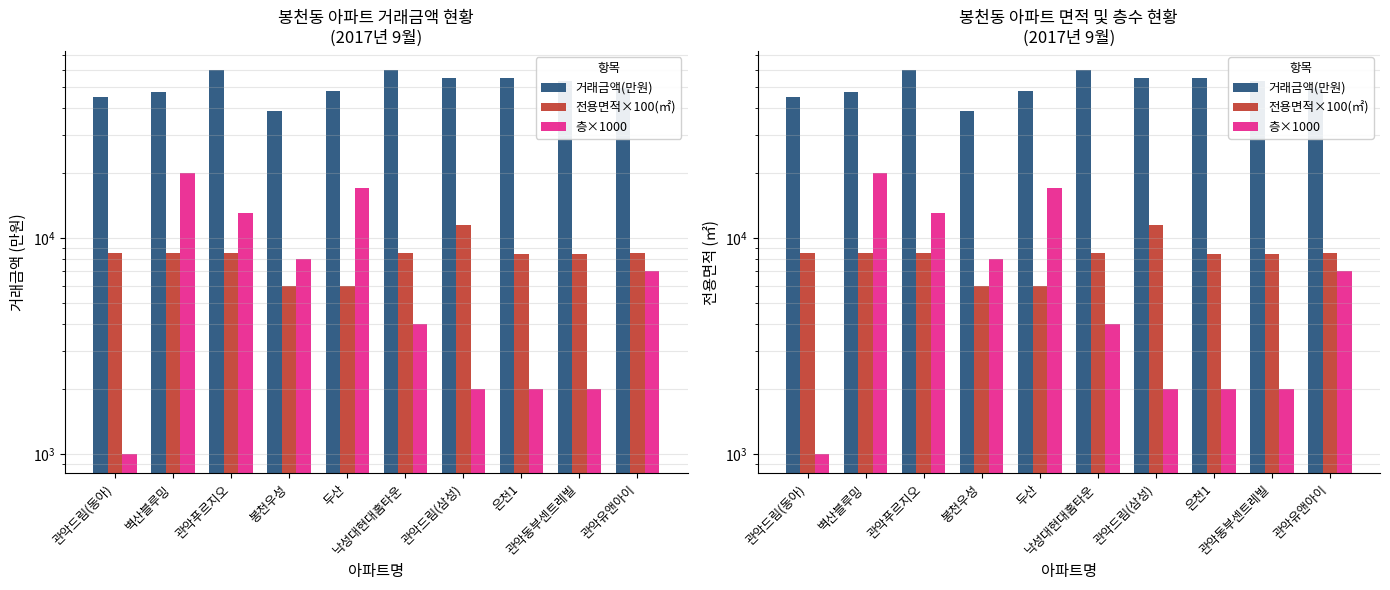

What is the sum of all 층×1000 values?

76000.0